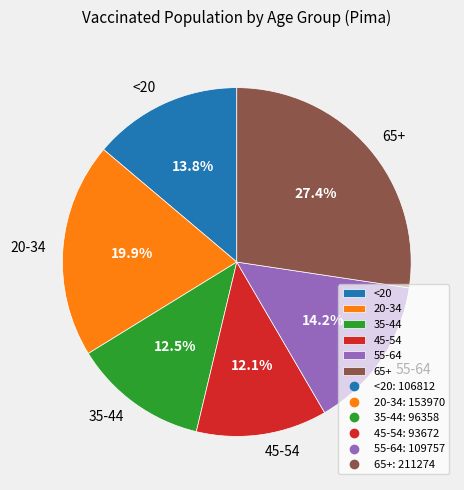

To the nearest percent, what portion does 55-64 represent?

14%